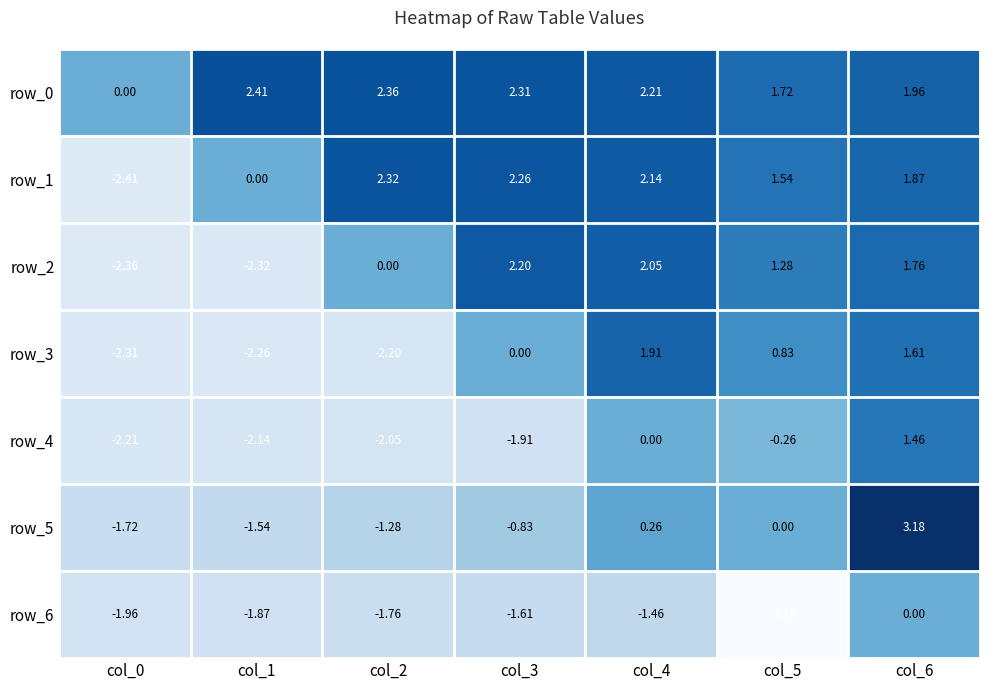

Between col_2 and col_5, which series saw the biggest shift?

row_3